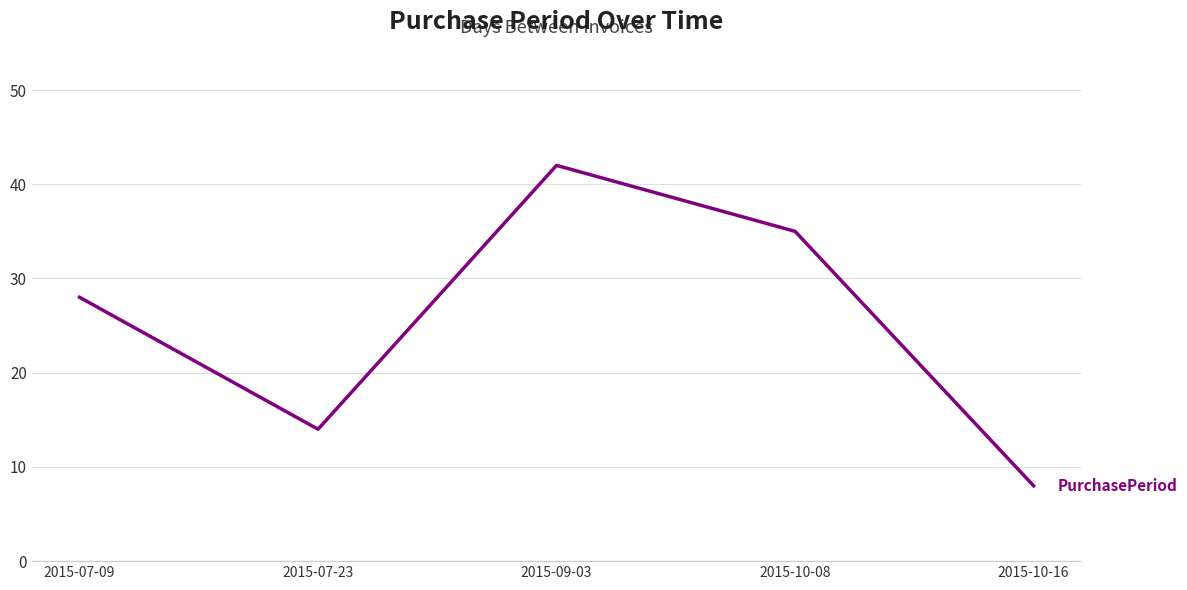

Which has a higher value, 2015-10-08 or 2015-10-16?

2015-10-08